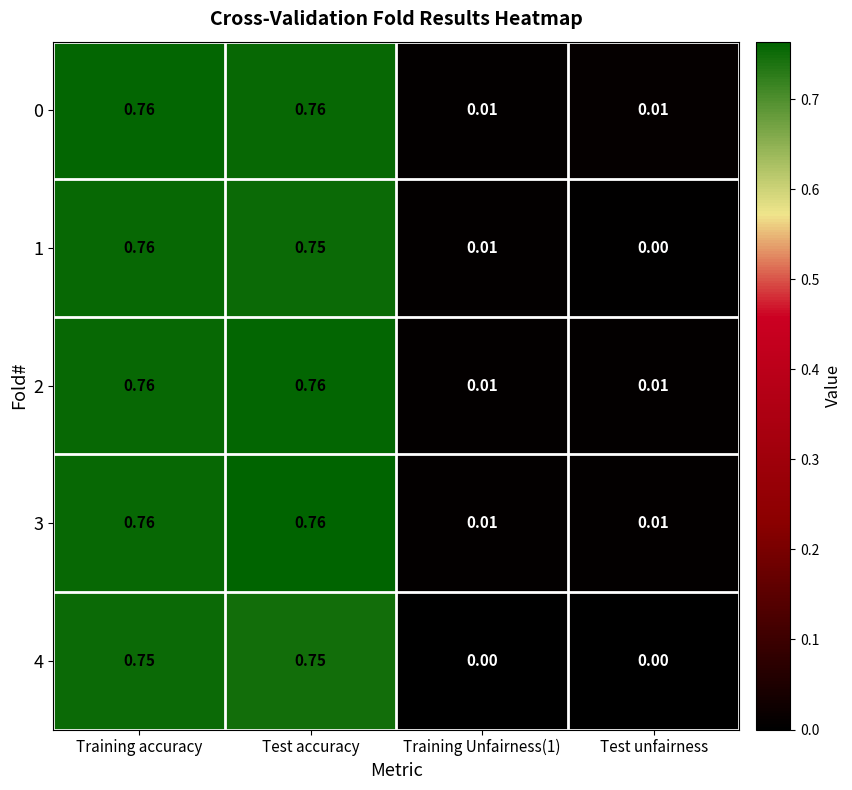

At which category is the sum across all series the highest?

Training accuracy